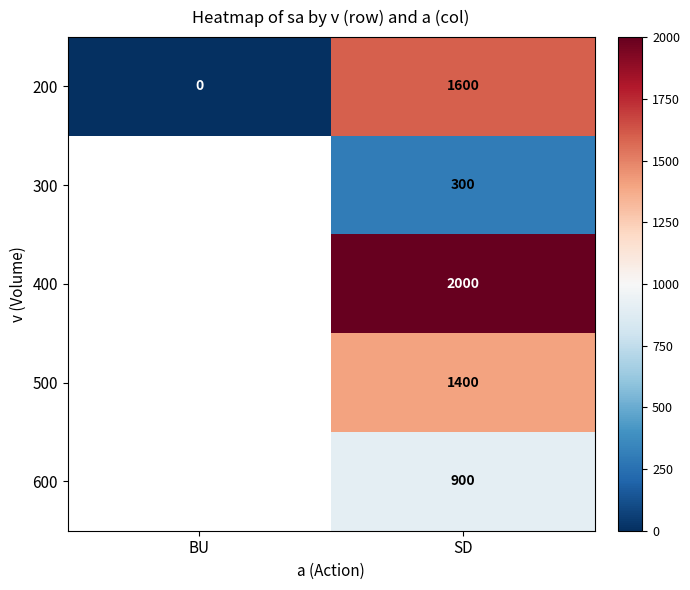

Rank the categories by 200 value from lowest to highest.

BU, SD